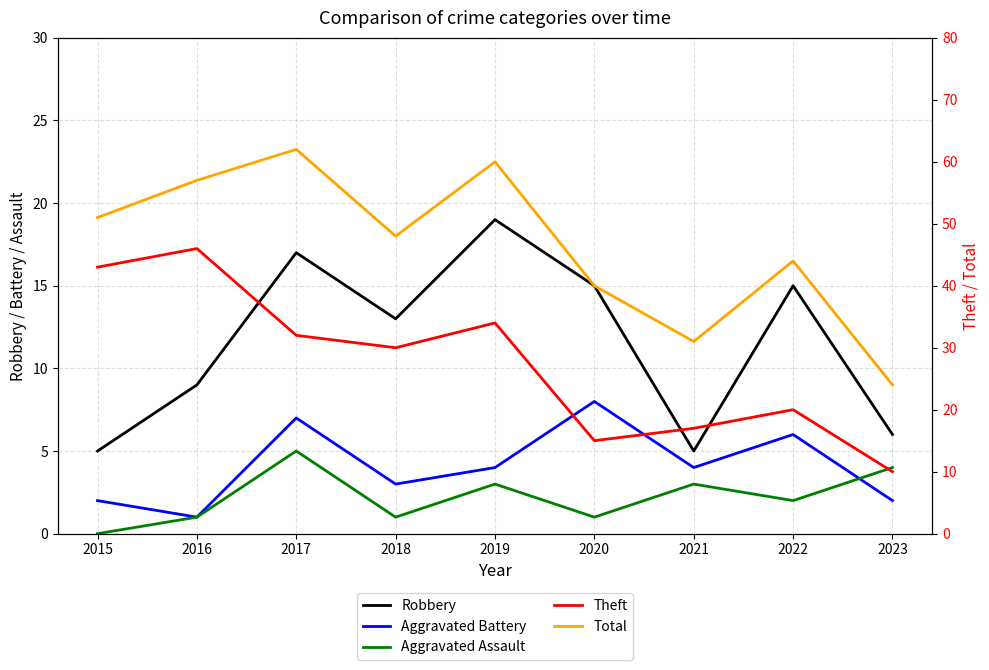

At which label is Aggravated Battery closest to 4?

2019